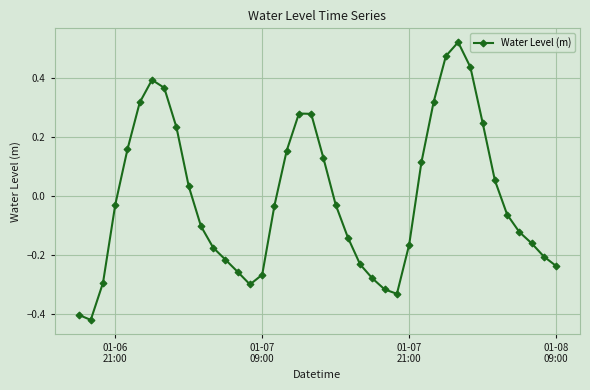

How many data points are less than 0?

23